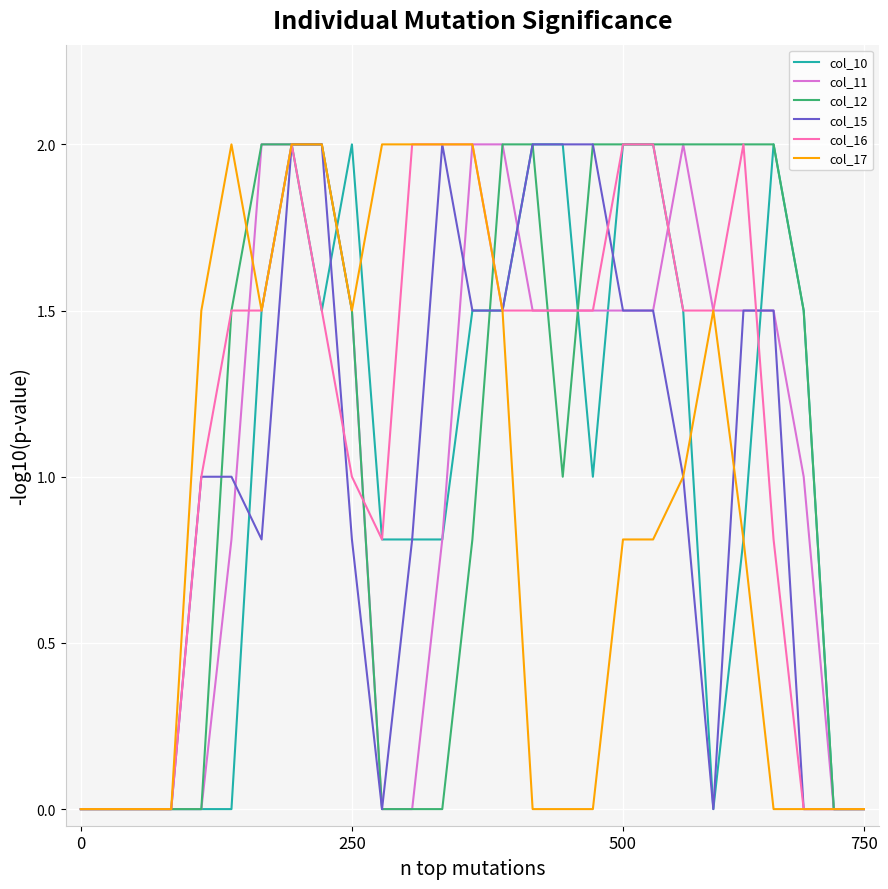

What is the difference between the second highest and minimum values in the col_11 series?

2.0